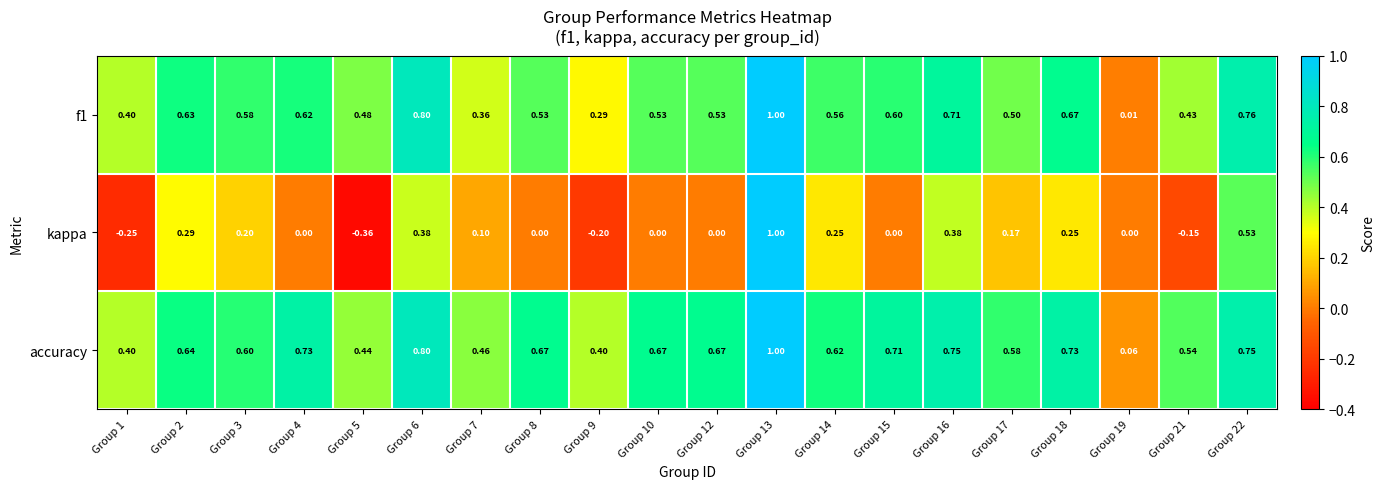

Is the value of kappa at Group 16 greater than the value of f1 at Group 10?

No